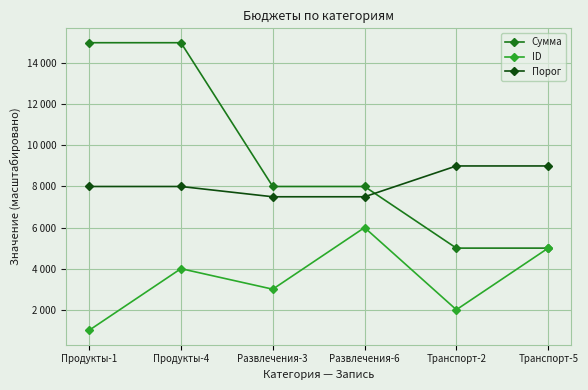

List the labels in order of Порог value, smallest first.

Развлечения-3, Развлечения-6, Продукты-1, Продукты-4, Транспорт-2, Транспорт-5